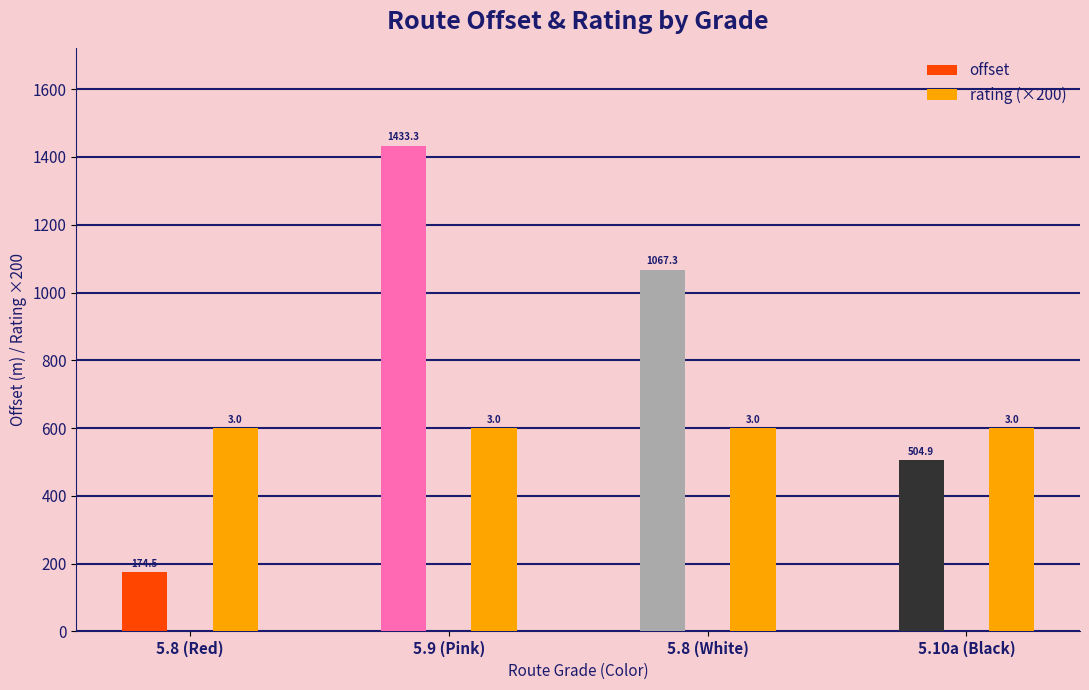

How many groups of bars are there?

4